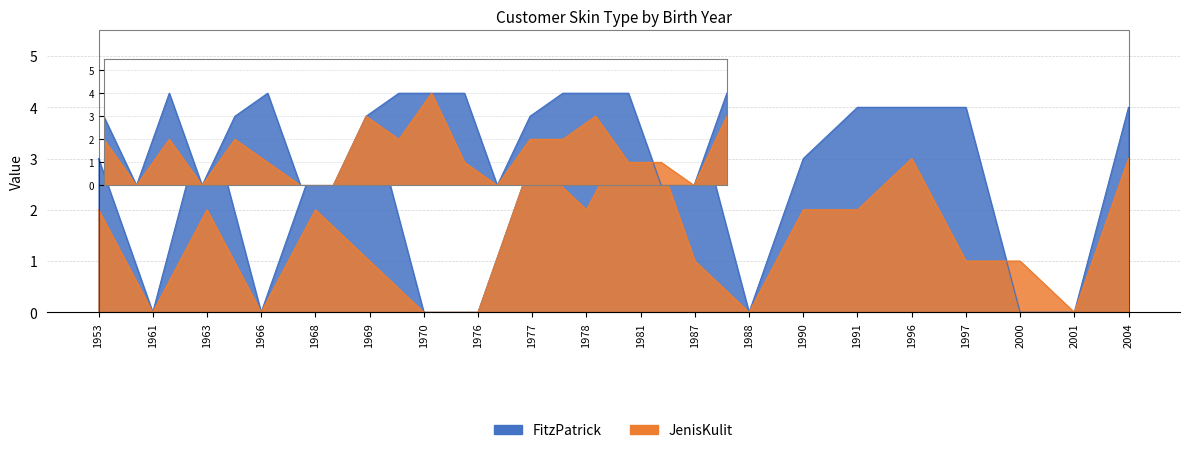

The JenisKulit series shows 2 at 1988. True or false?

False